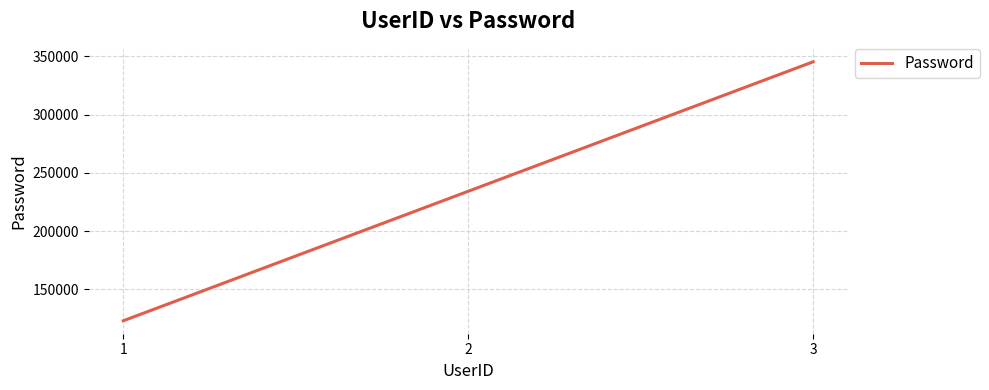

Reading left to right, extract all data points from this chart.

1=123123	2=234234	3=345345